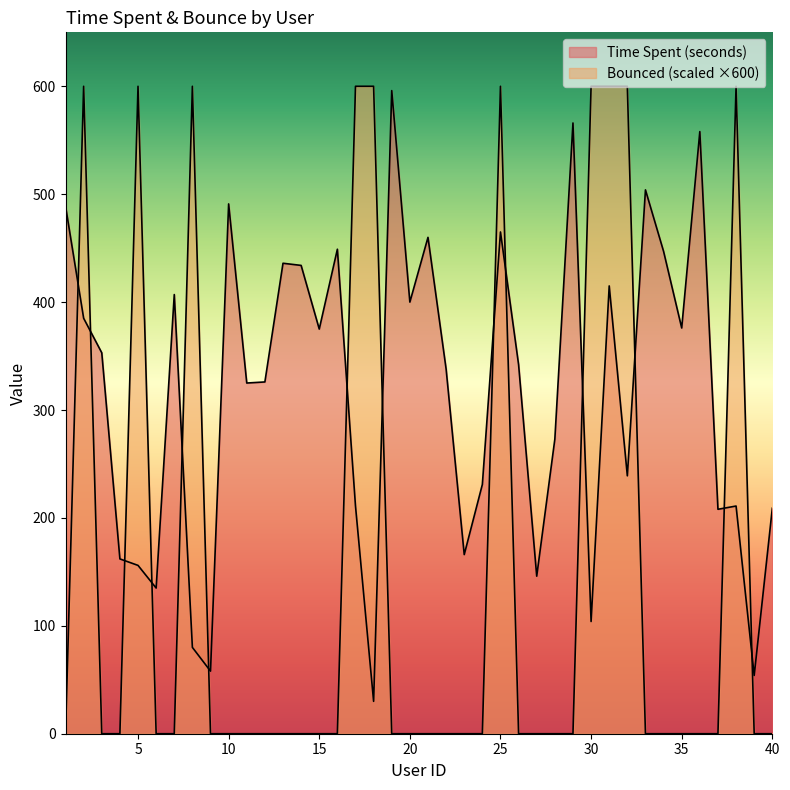

Rank the series by their maximum value, from highest to lowest.

Bounced, Time Spent (seconds)